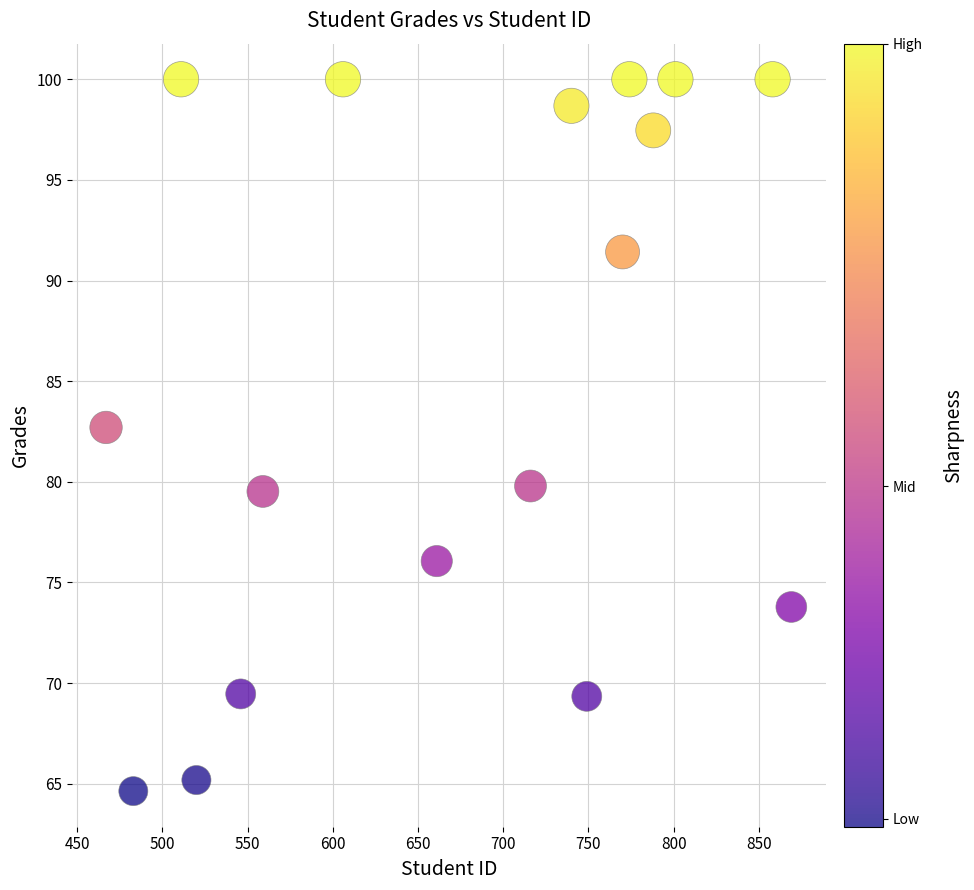

What Y value in the scatter plot is closest to 82?

82.7